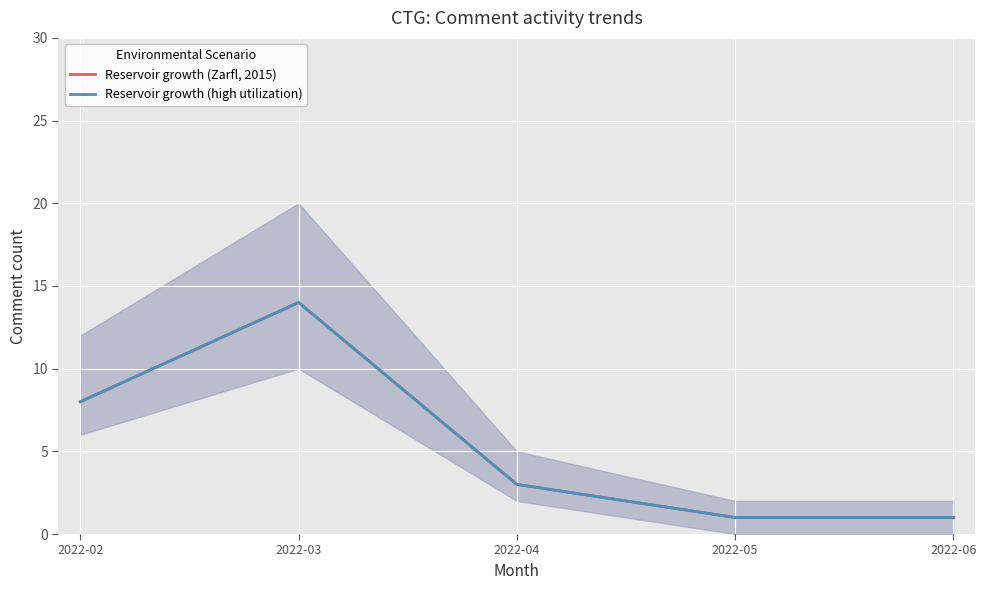

Which category has the highest value in the Reservoir growth (high utilization) series?

2022-03